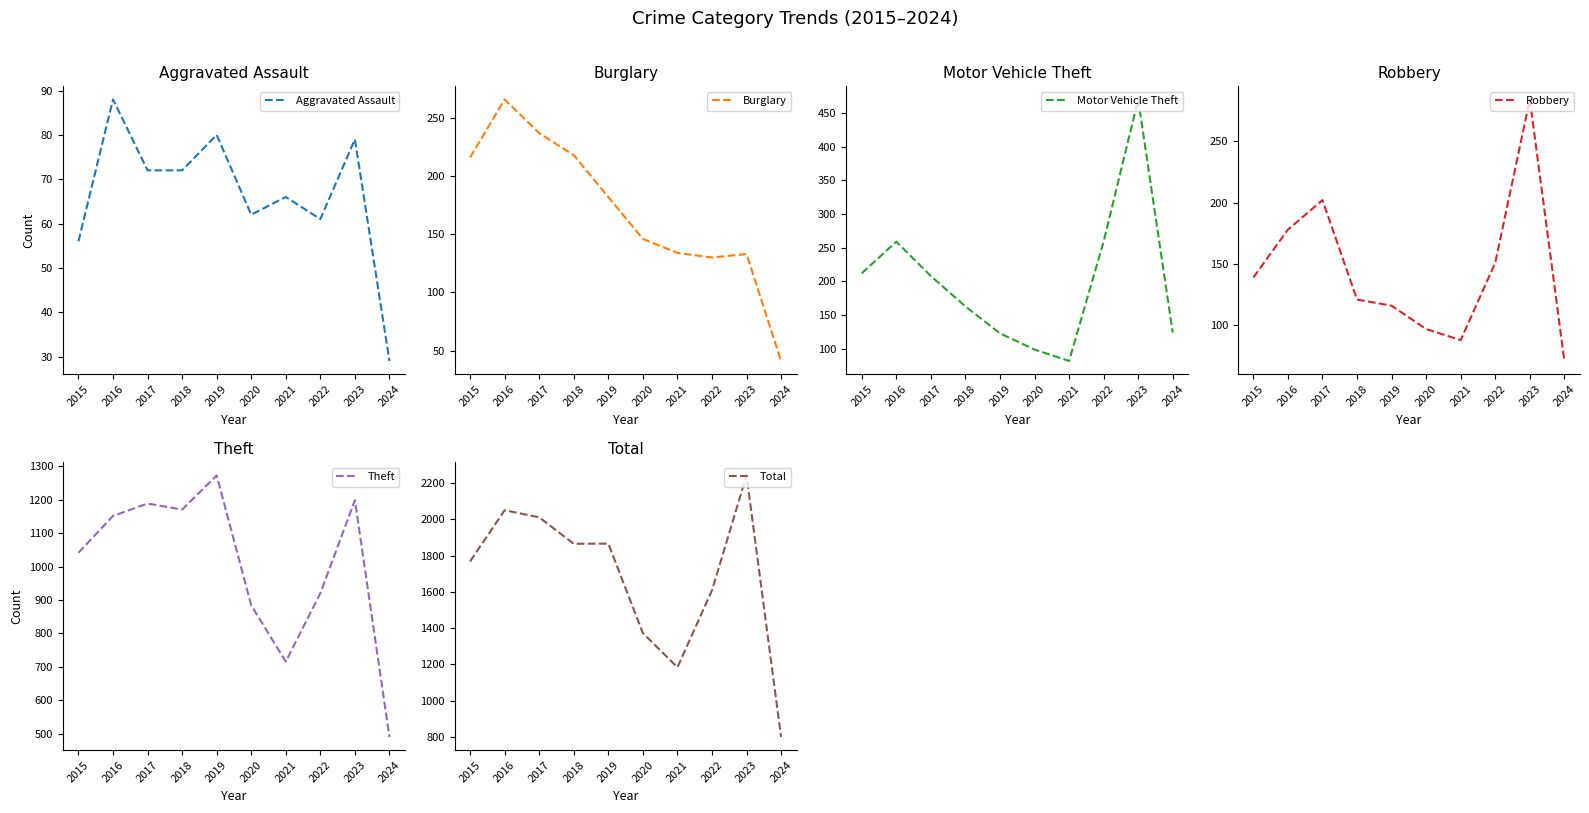

The value of Robbery at 2022 is 151. True or false?

True